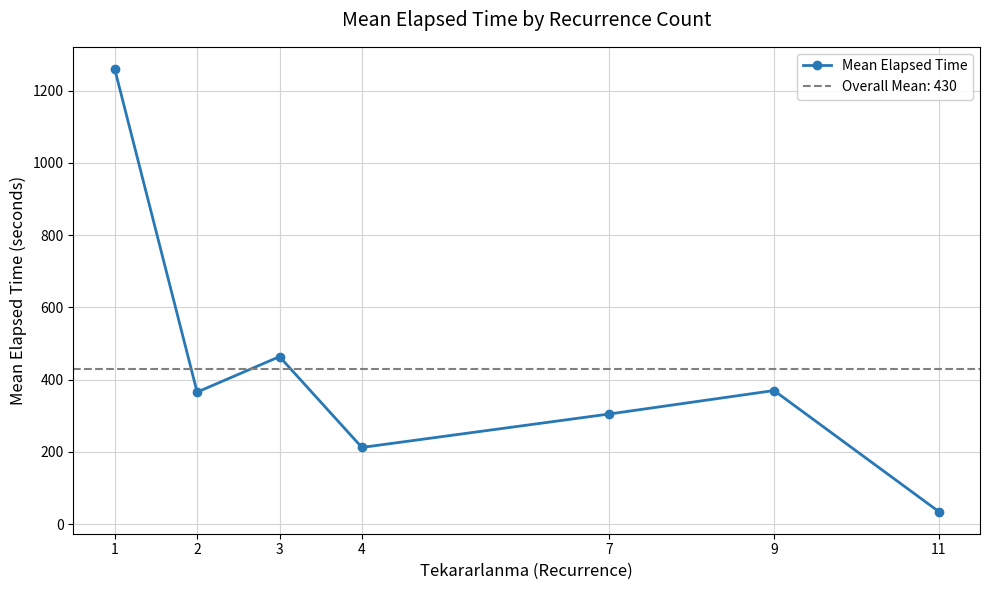

Is this an area chart (filled region under the line)?

No